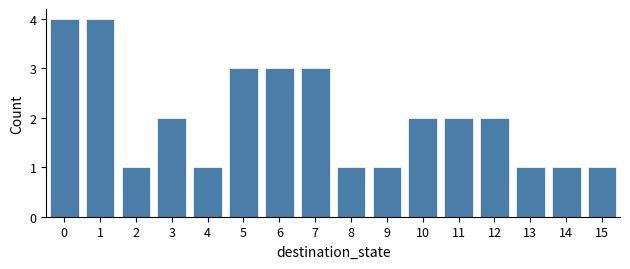

How tall is the bar that spans 4.5 to 5.5 on the x-axis? The values are not printed on the chart, so give them approximately, as read against the axis.

3